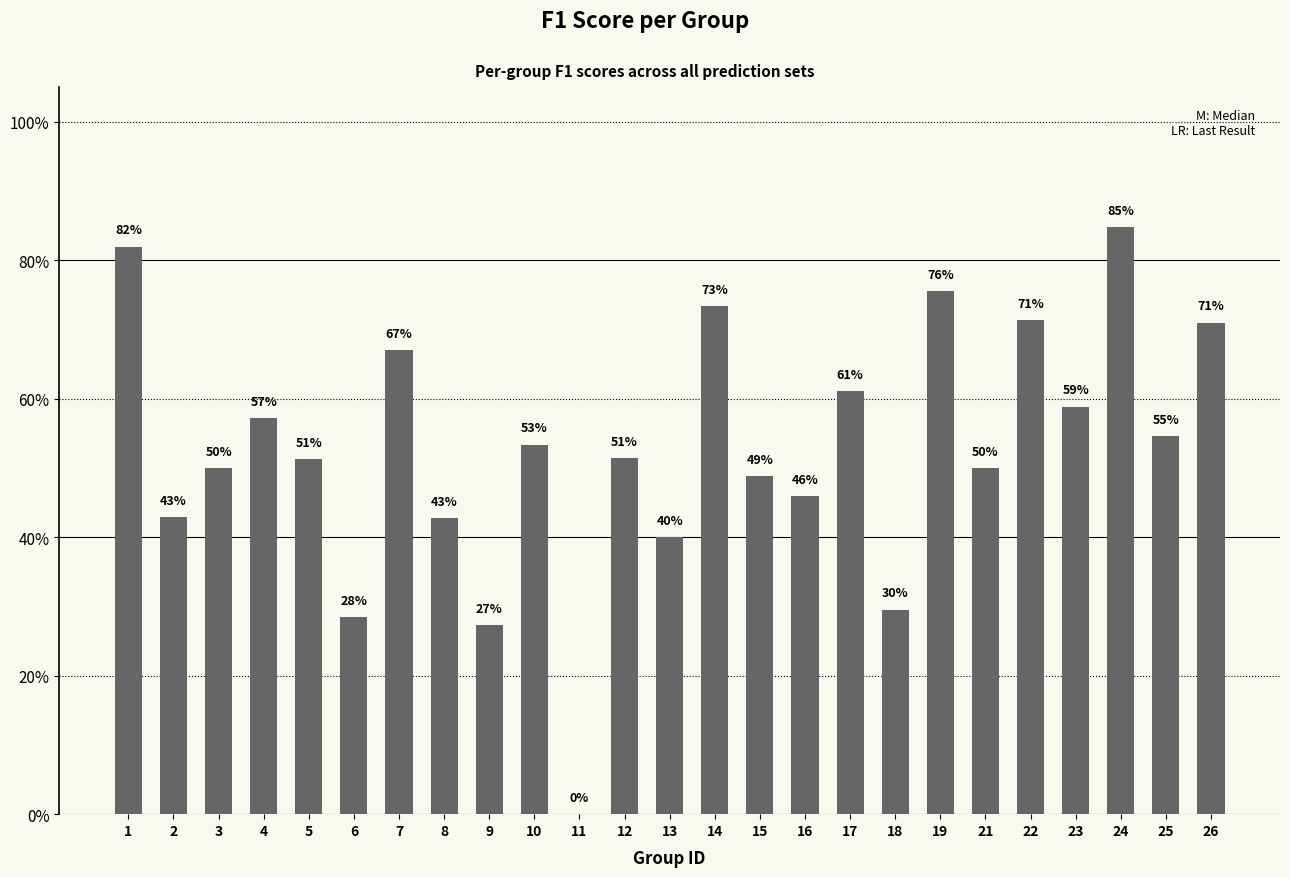

Are the bars horizontal?

No